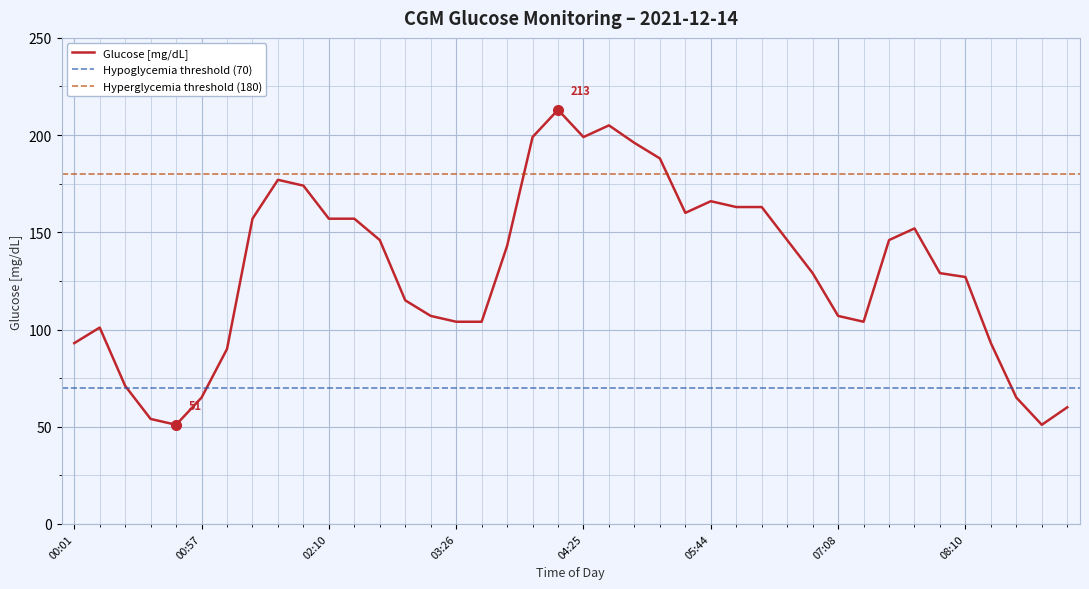

At which category does the data reach its first local valley?

00:45